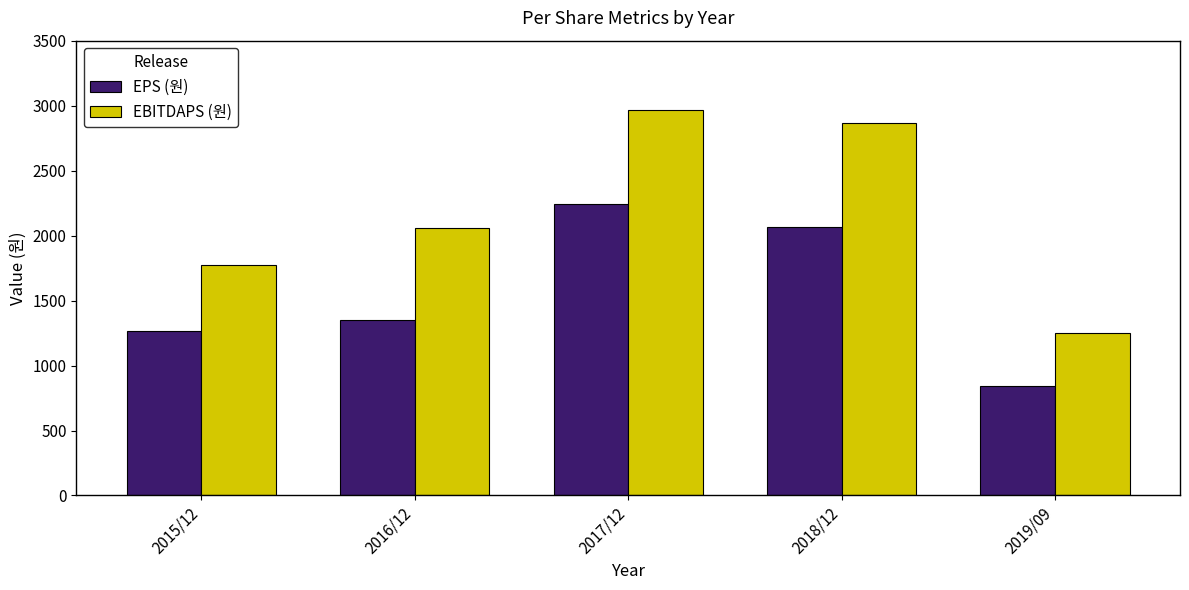

Reading right to left, extract all data points from this chart.

EPS (원): 2019/09=840	2018/12=2065	2017/12=2245	2016/12=1347	2015/12=1264
EBITDAPS (원): 2019/09=1247	2018/12=2868	2017/12=2968	2016/12=2055	2015/12=1774